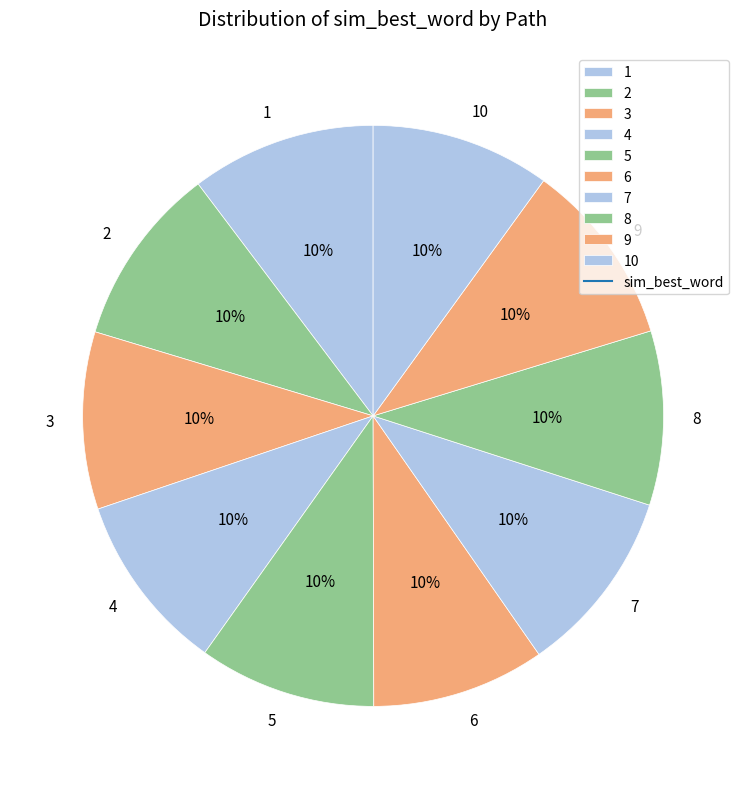

Is 7 the majority of the pie?

No